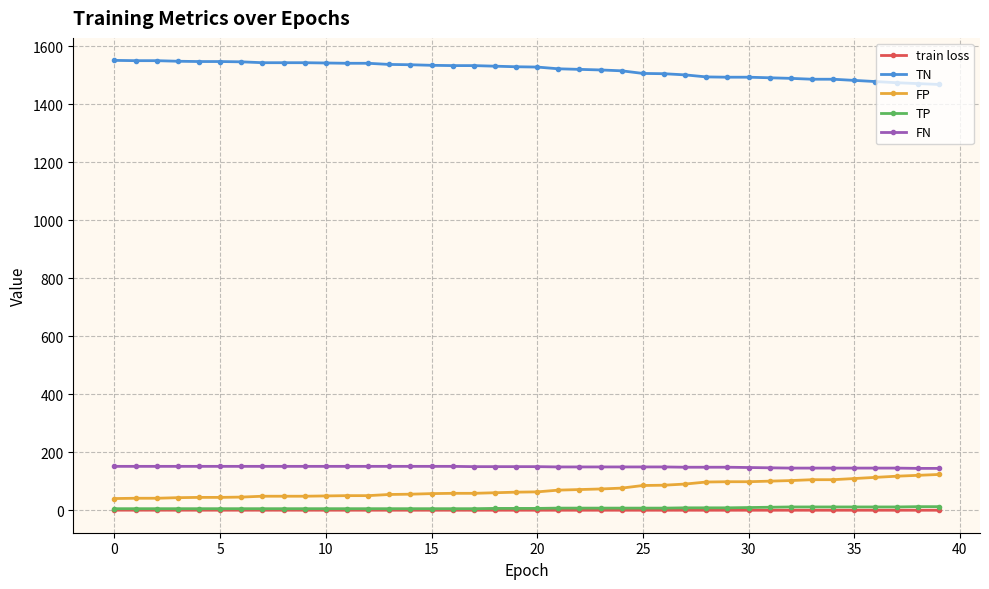

What is the lowest value of the FP series?

41.0